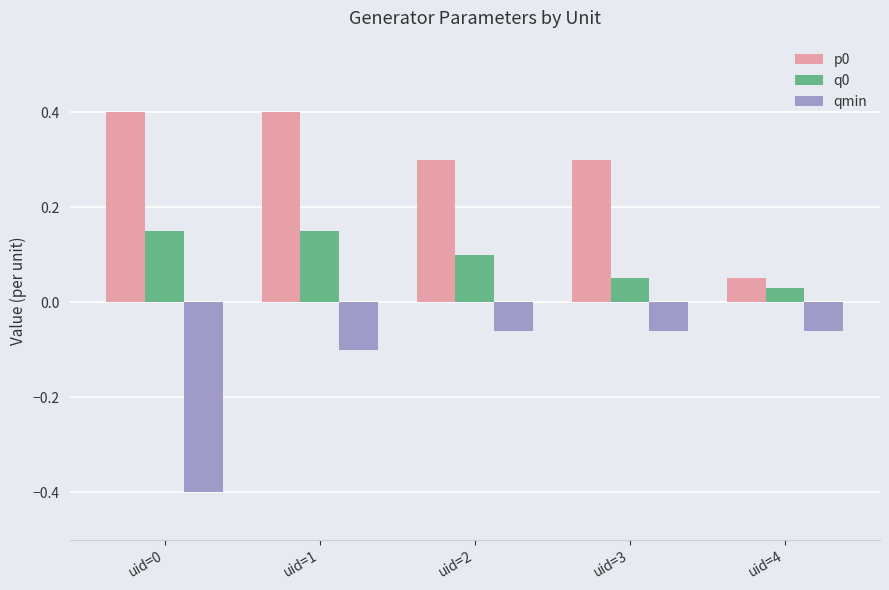

Count the p0 values in the range 0 to 1.

5